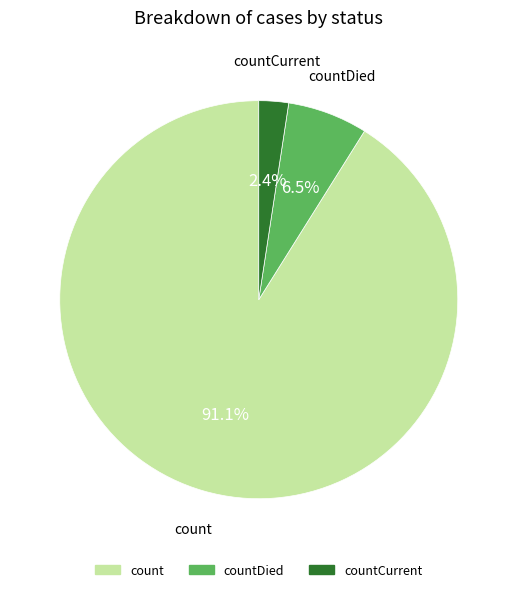

Is there a majority slice in this chart?

Yes